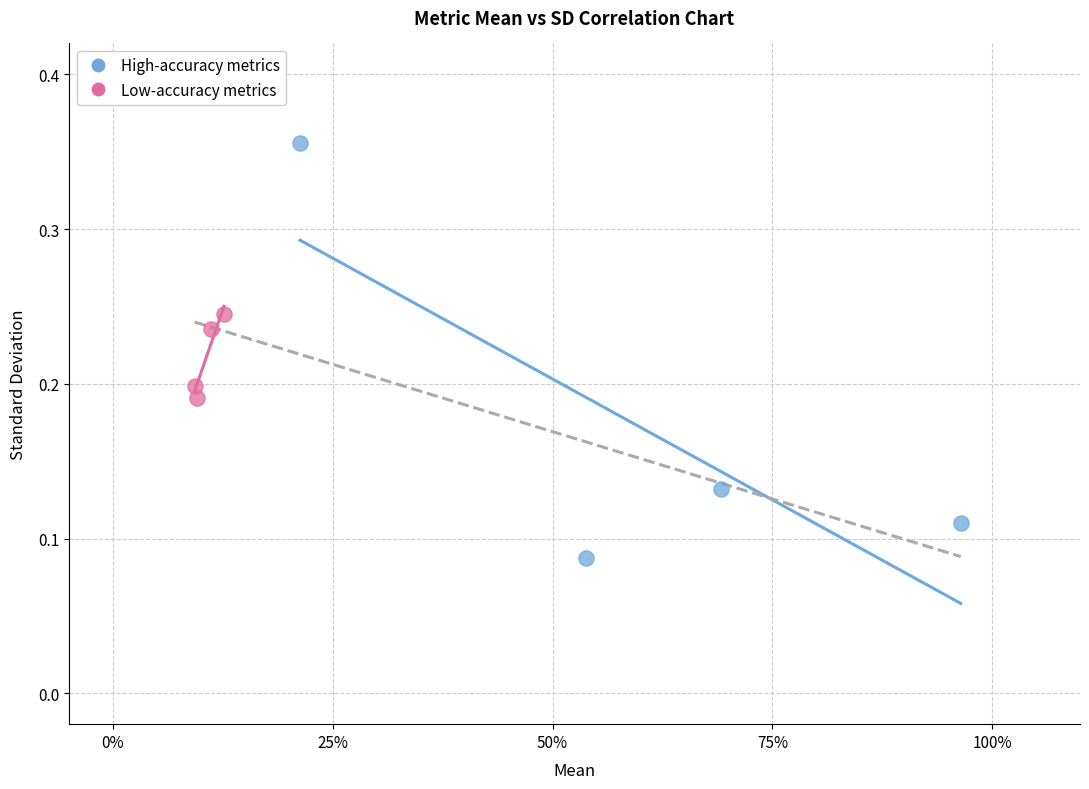

Which series has the widest spread of Y values?

High-accuracy metrics